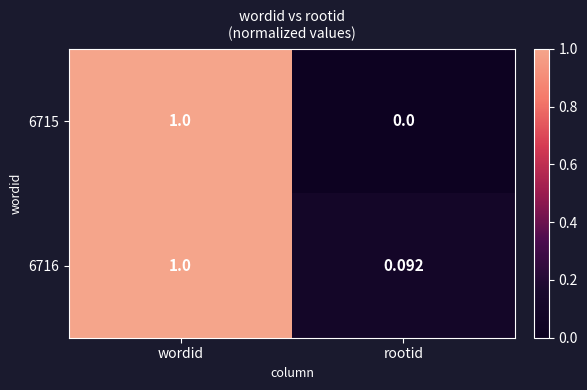

How many categories are shown in the chart?

2